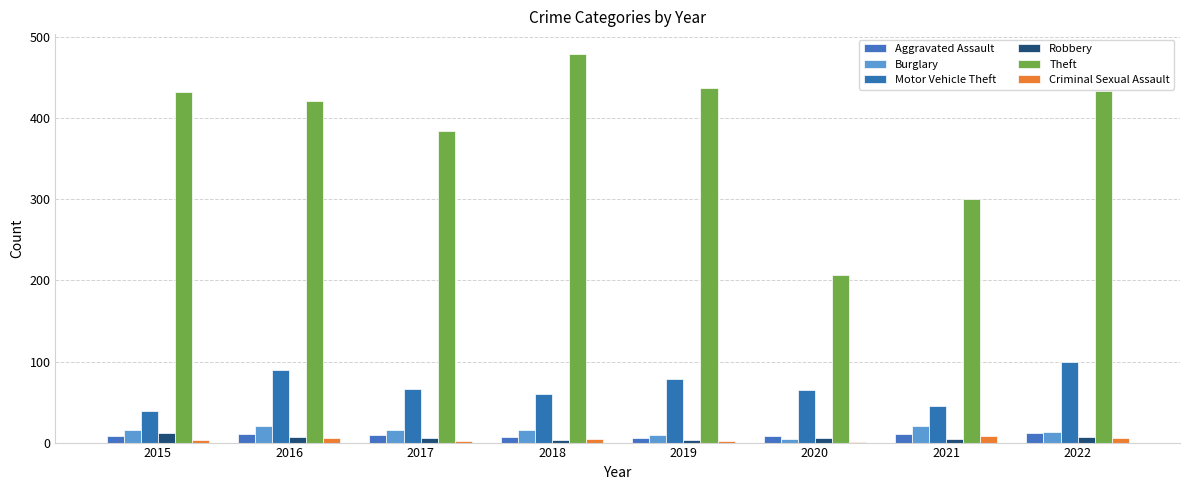

At which category does the chart reach its peak across all series?

2018